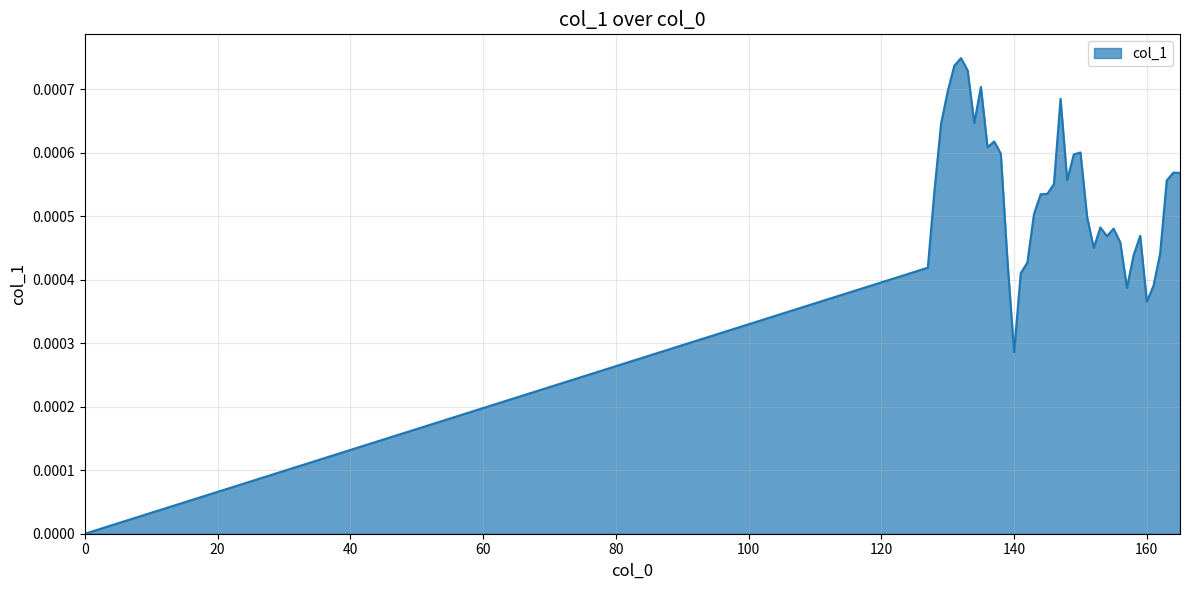

Rank the categories by value from lowest to highest.

0, 140, 160, 157, 161, 141, 127, 142, 139, 158, 162, 152, 156, 154, 159, 155, 153, 151, 143, 144, 145, 128, 146, 163, 148, 165, 164, 149, 138, 150, 136, 137, 129, 134, 147, 130, 135, 133, 131, 132